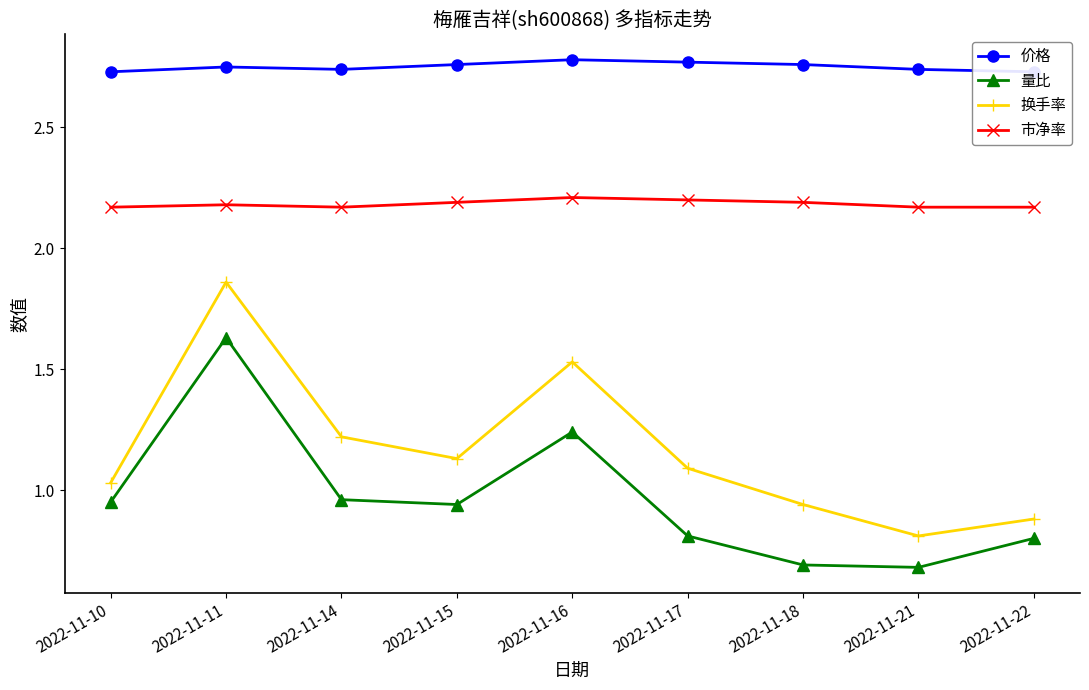

Reading right to left, extract all data points from this chart.

价格: 2022-11-22=2.7	2022-11-21=2.7	2022-11-18=2.8	2022-11-17=2.8	2022-11-16=2.8	2022-11-15=2.8	2022-11-14=2.7	2022-11-11=2.8	2022-11-10=2.7
量比: 2022-11-22=0.8	2022-11-21=0.7	2022-11-18=0.7	2022-11-17=0.8	2022-11-16=1.2	2022-11-15=0.9	2022-11-14=1.0	2022-11-11=1.6	2022-11-10=0.9
换手率: 2022-11-22=0.9	2022-11-21=0.8	2022-11-18=0.9	2022-11-17=1.1	2022-11-16=1.5	2022-11-15=1.1	2022-11-14=1.2	2022-11-11=1.9	2022-11-10=1.0
市净率: 2022-11-22=2.2	2022-11-21=2.2	2022-11-18=2.2	2022-11-17=2.2	2022-11-16=2.2	2022-11-15=2.2	2022-11-14=2.2	2022-11-11=2.2	2022-11-10=2.2